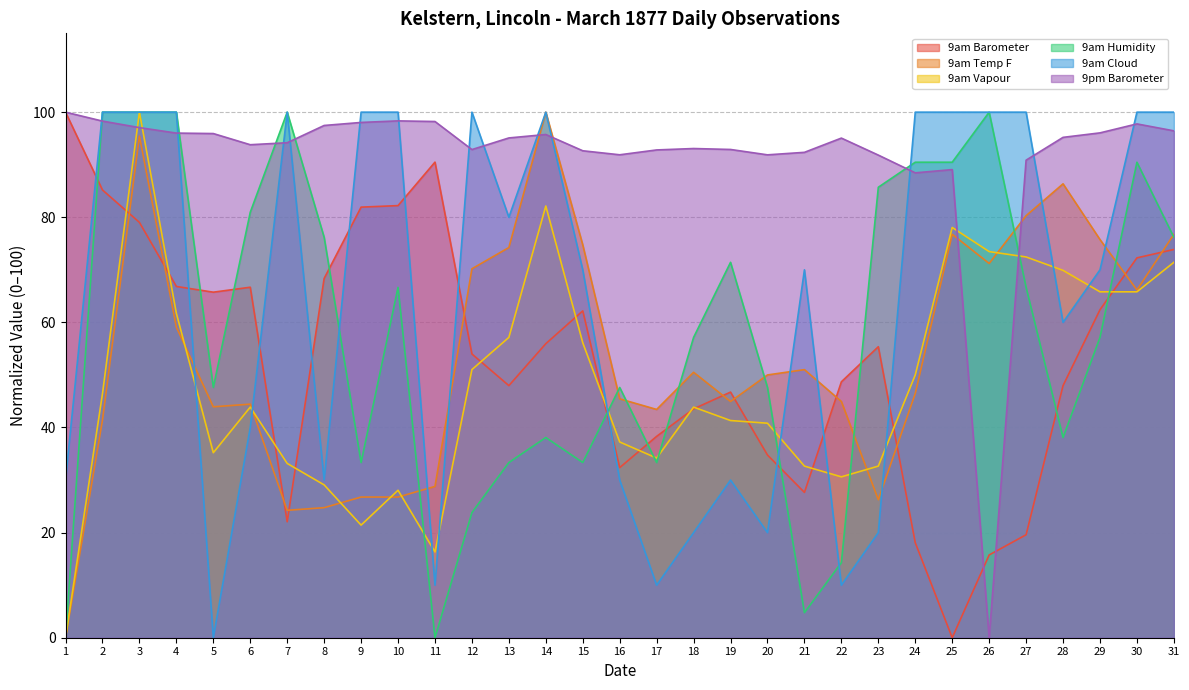

What is the sum of all 9am Vapour values?

1502.0